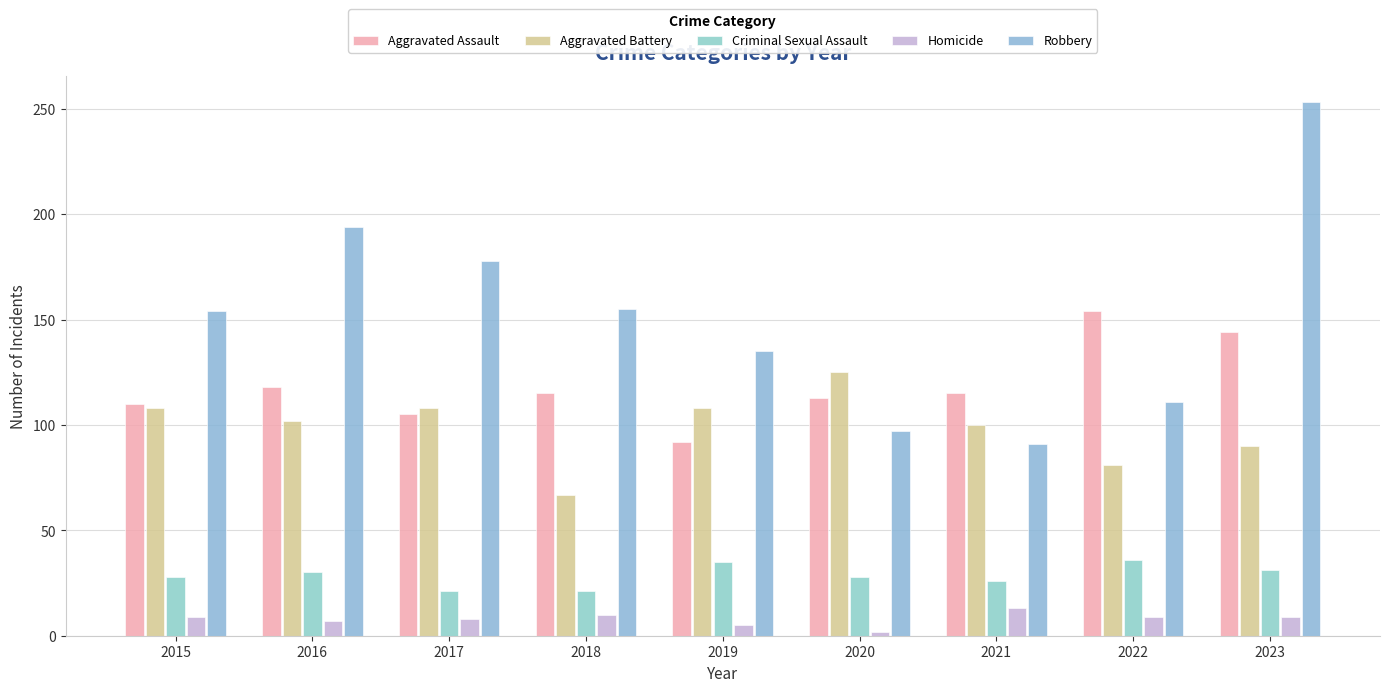

Which category has the highest value in the Robbery series?

2023